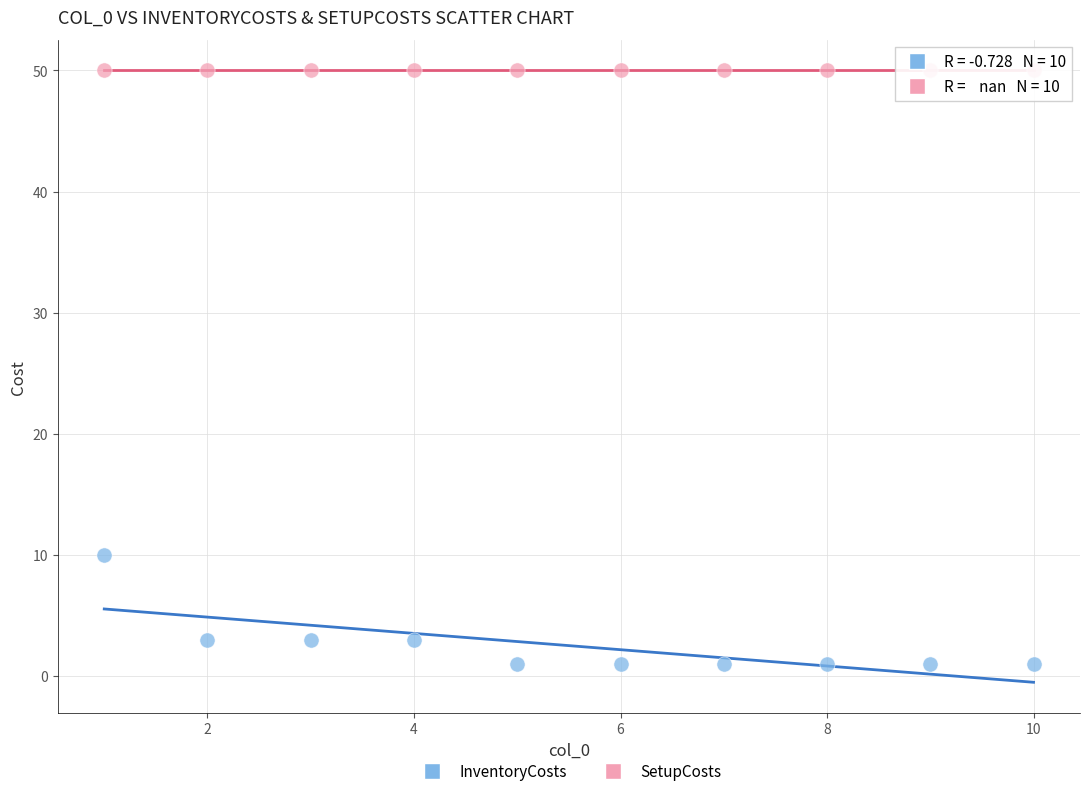

Which series contains the lowest Y value?

InventoryCosts